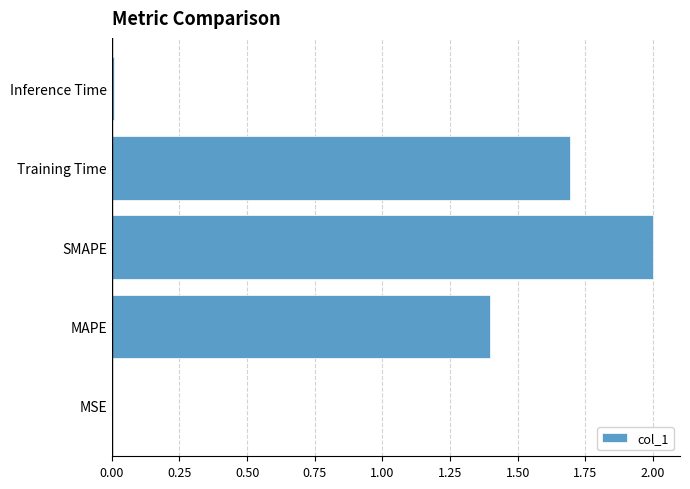

Where is the data nearest to the value 1?

MAPE